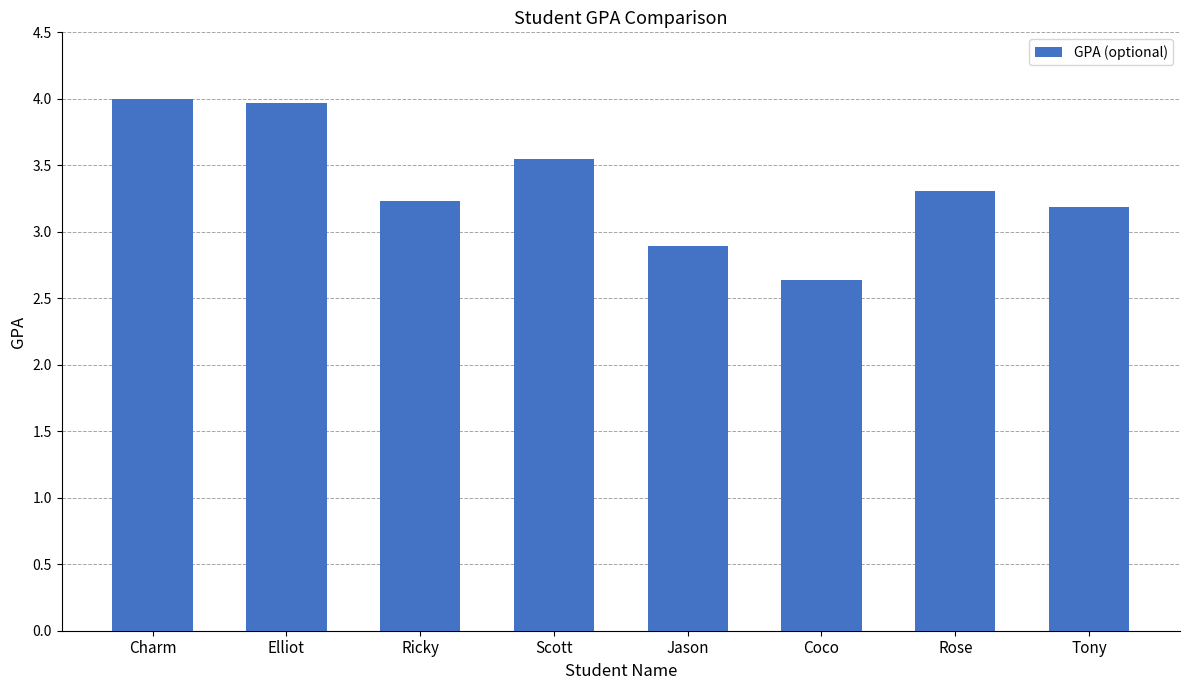

Where is the data nearest to the value 3?

Jason